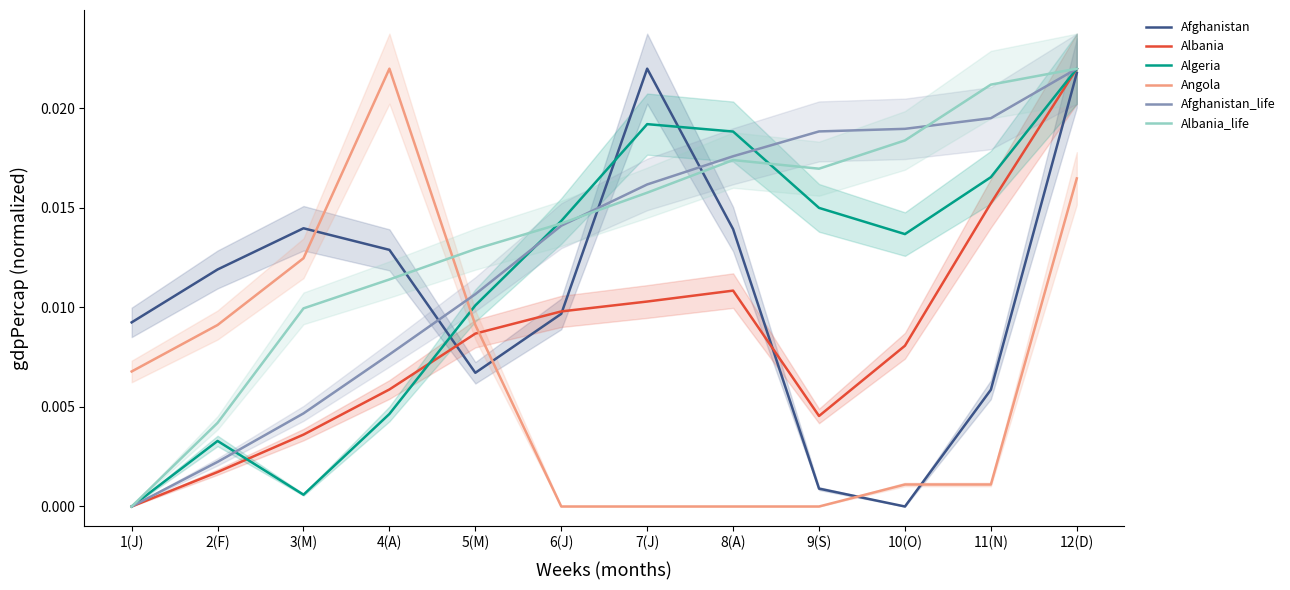

Is this an area chart (filled region under the line)?

No